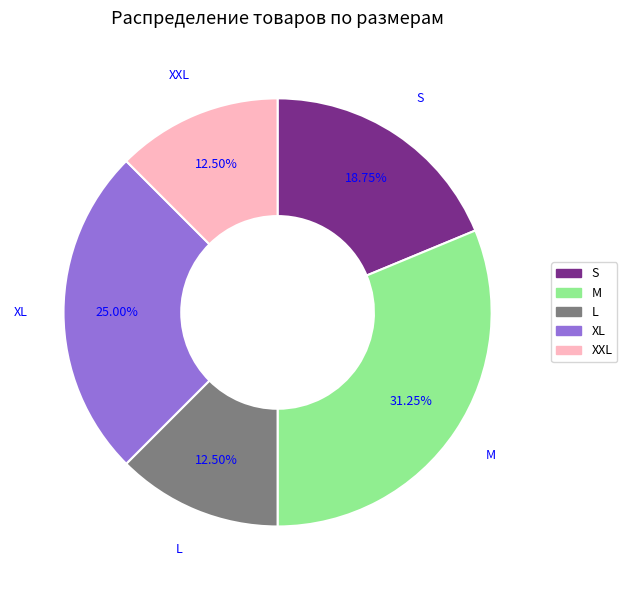

To the nearest percent, what is the average slice percentage?

20%